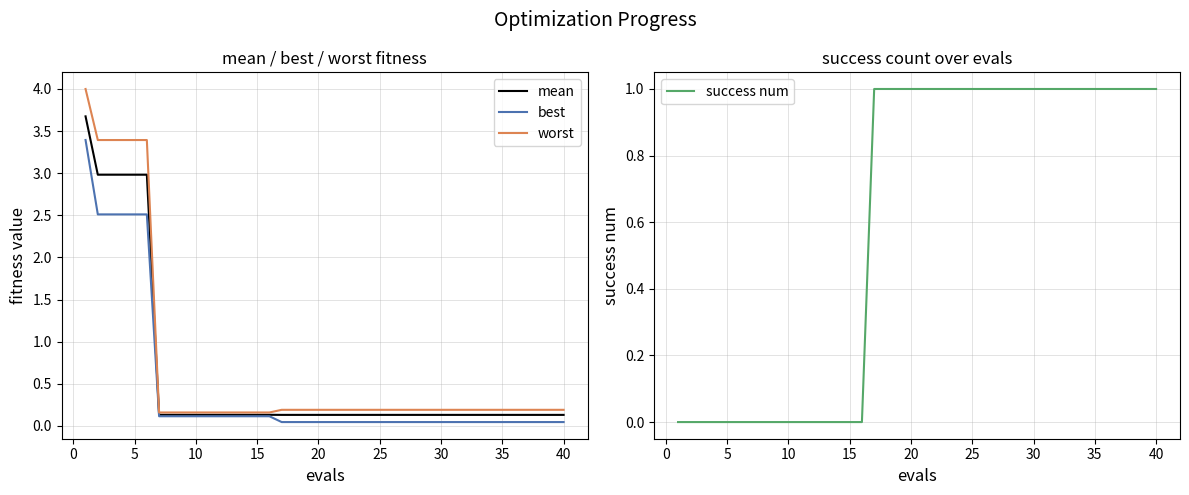

How many success num values are between 0 and 1?

40